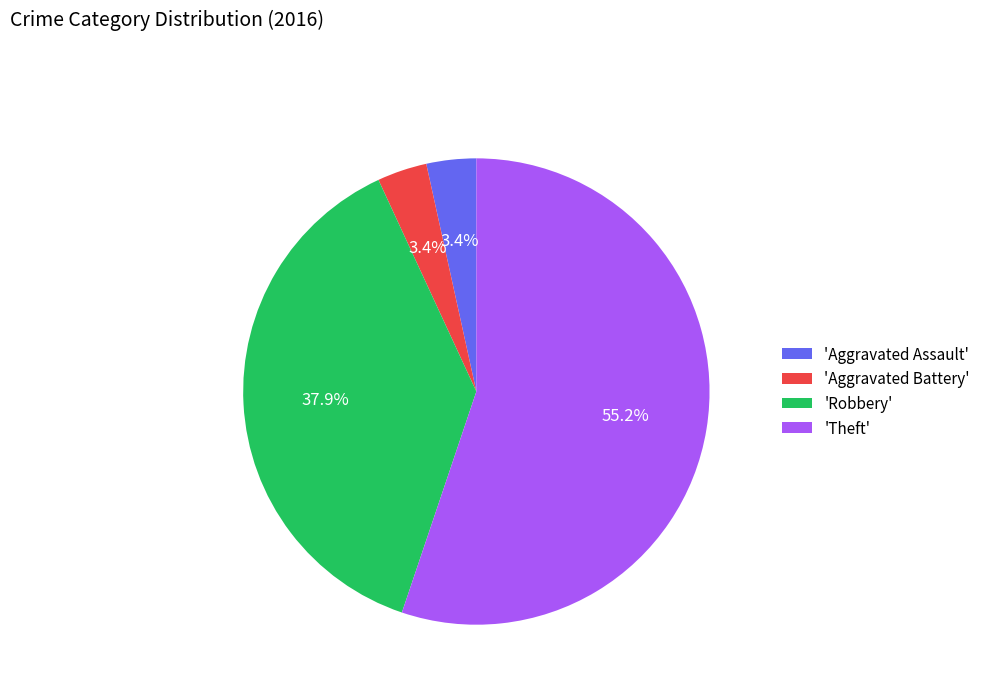

How many segments does this pie chart have?

4